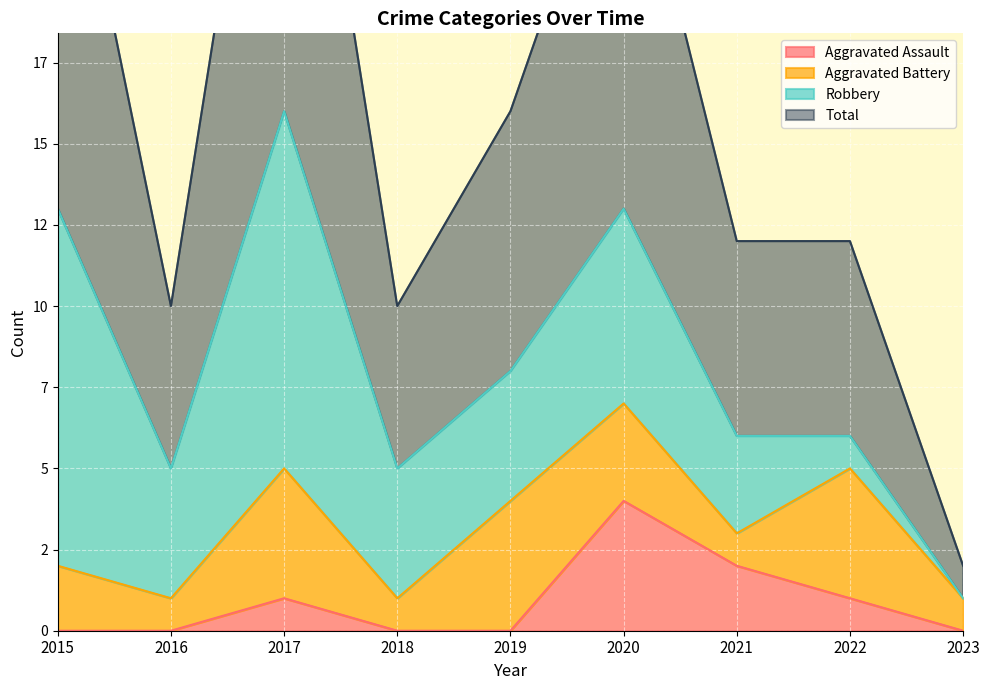

At which category does Total reach its first local valley?

2016